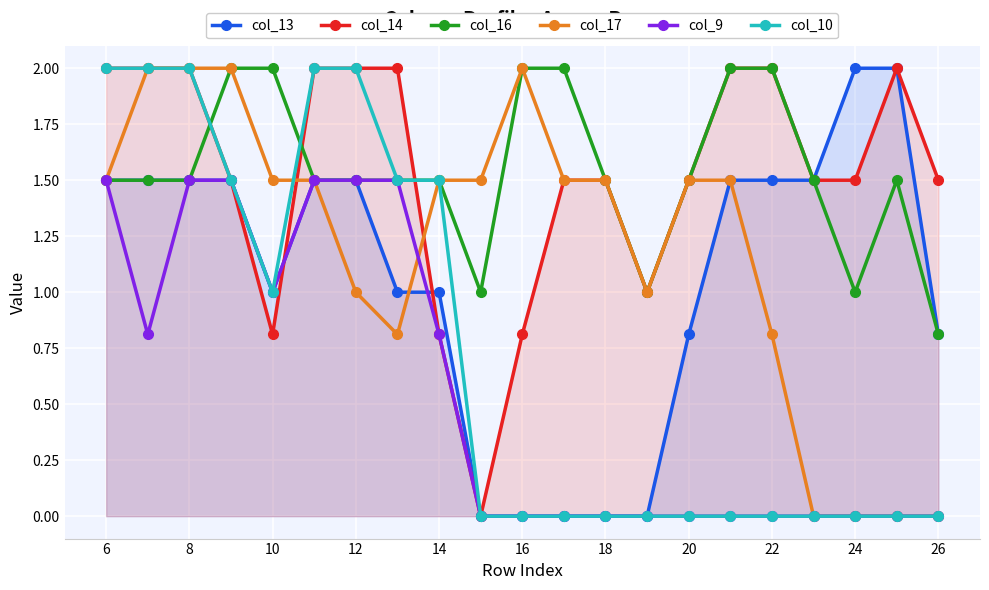

Which series has the widest spread of values?

col_13